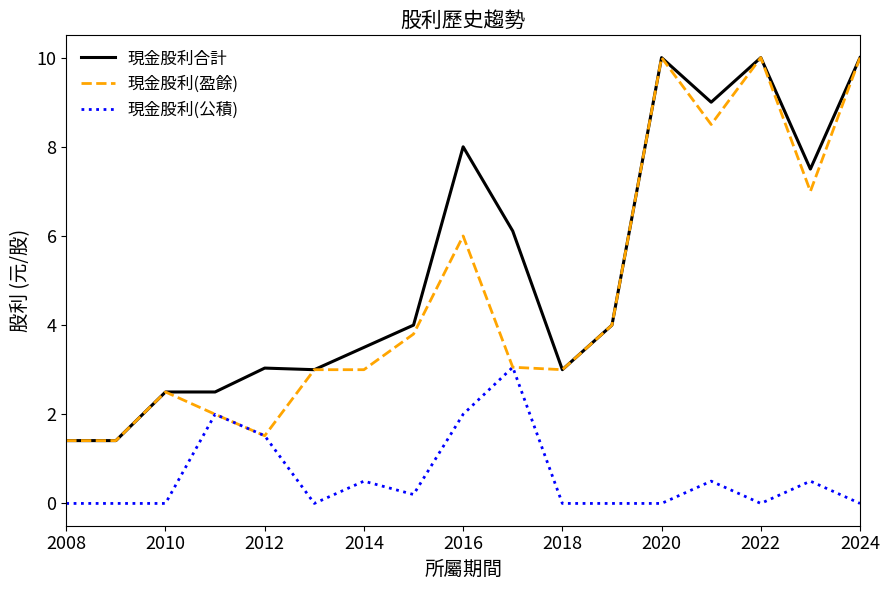

True or false: 現金股利(公積) and 現金股利合計 cross at least once.

False